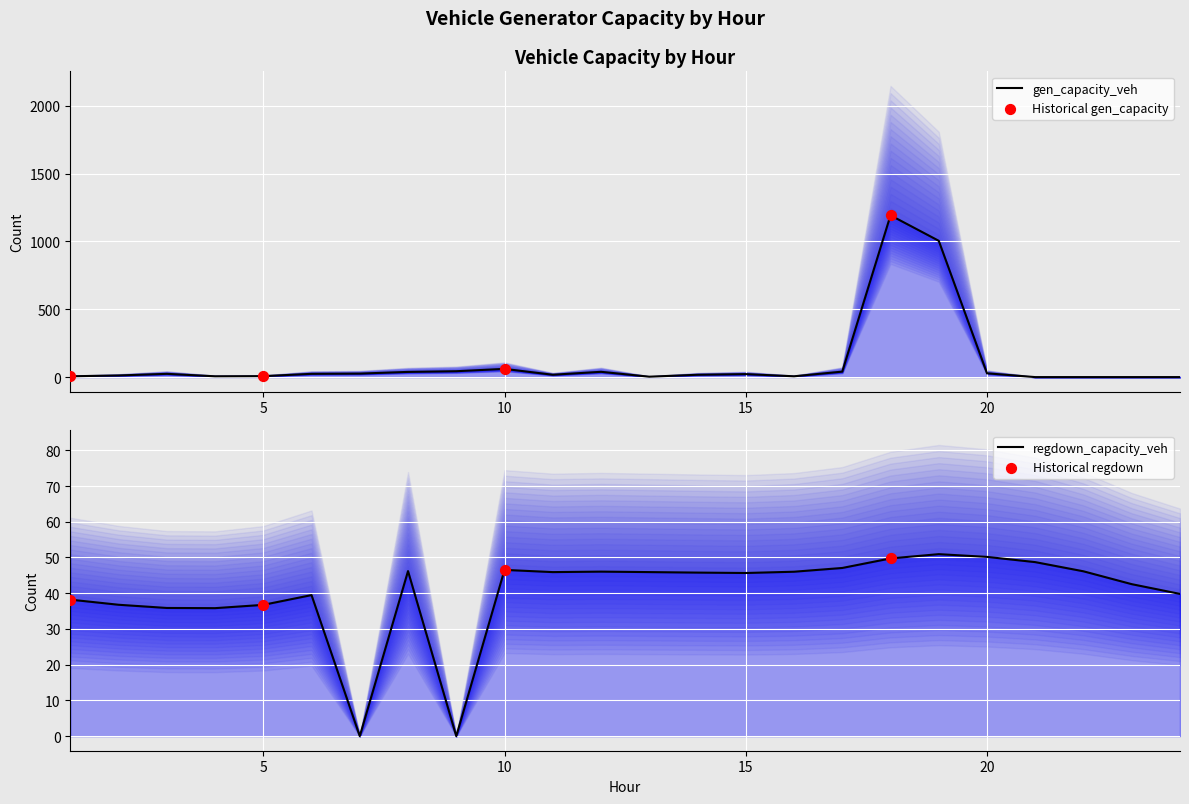

Which series contains the highest Y value?

gen_capacity_veh